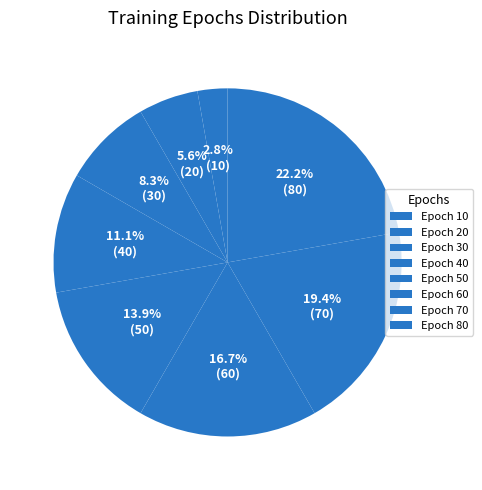

Rank the categories by value from lowest to highest.

Epoch 10, Epoch 20, Epoch 30, Epoch 40, Epoch 50, Epoch 60, Epoch 70, Epoch 80